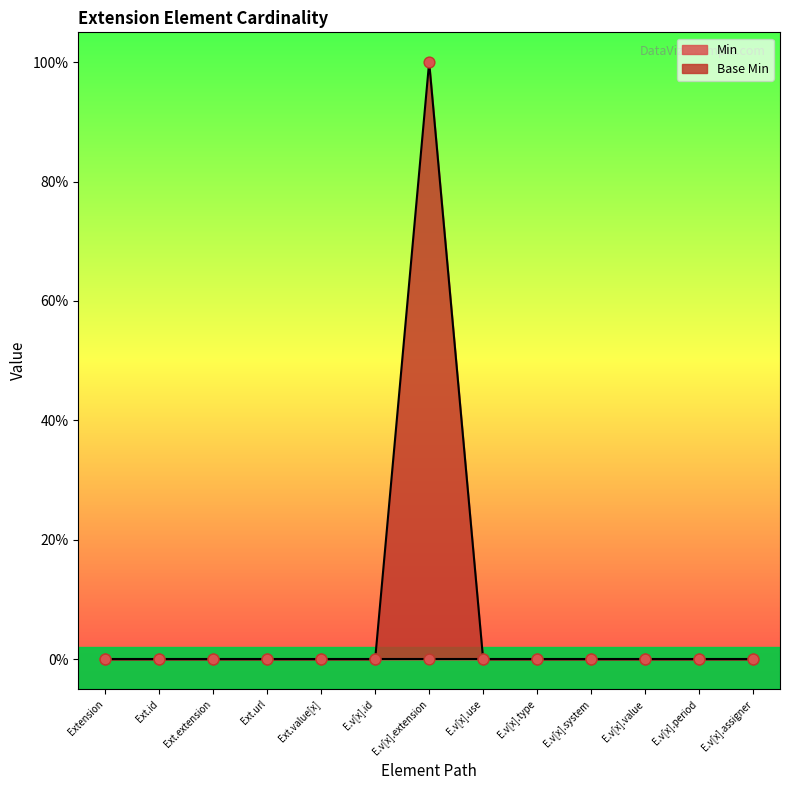

Between E.v[x].assigner and Ext.extension, which is larger?

E.v[x].assigner